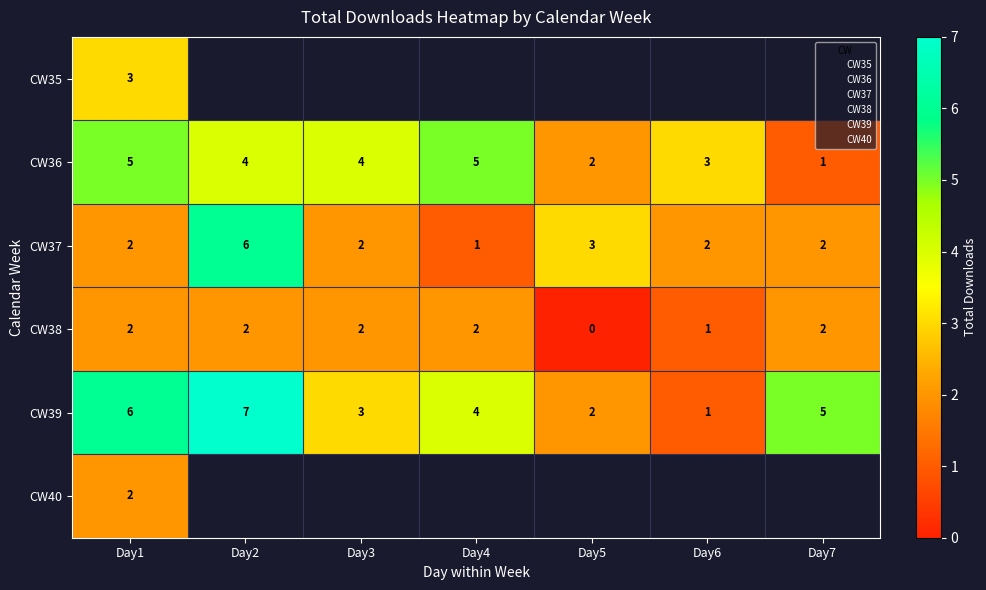

How many data points does each series have?

7